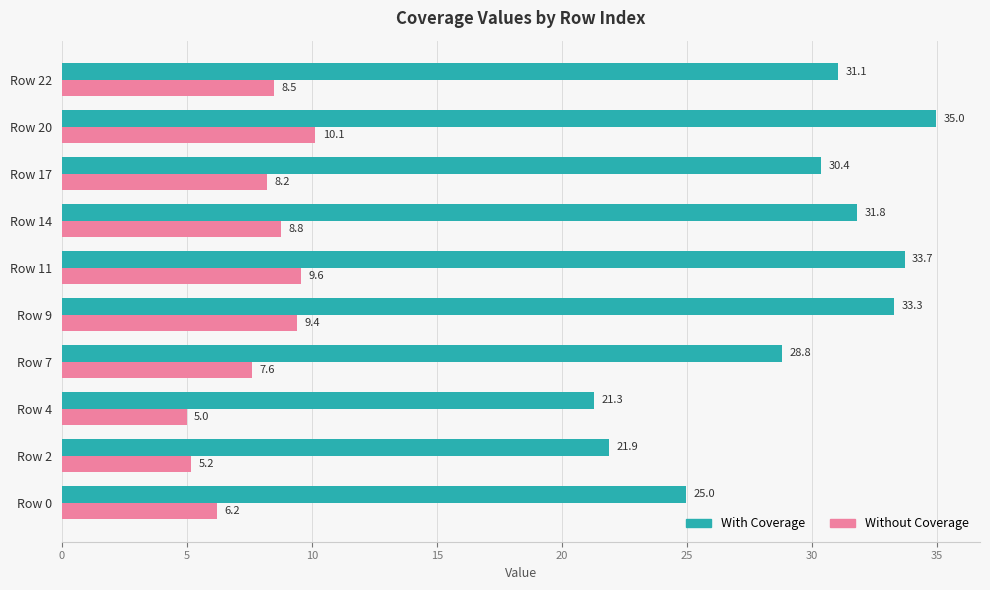

Which category has the highest value in the Without Coverage series?

Row 20